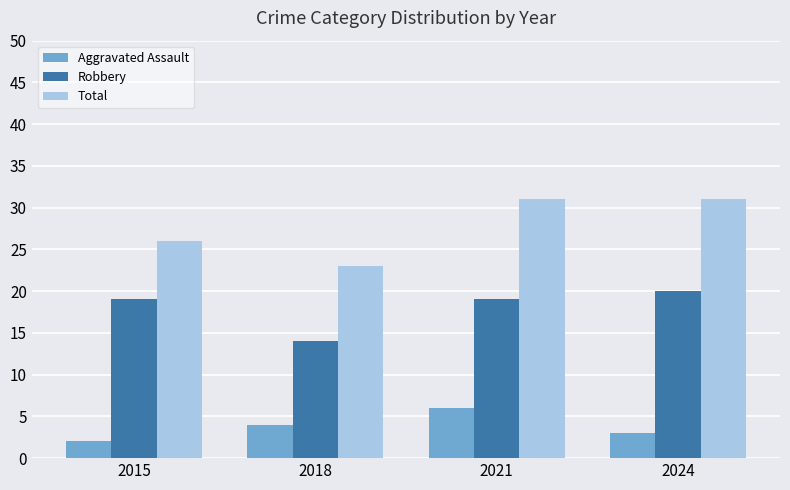

How many values in the Total series are below 31?

2